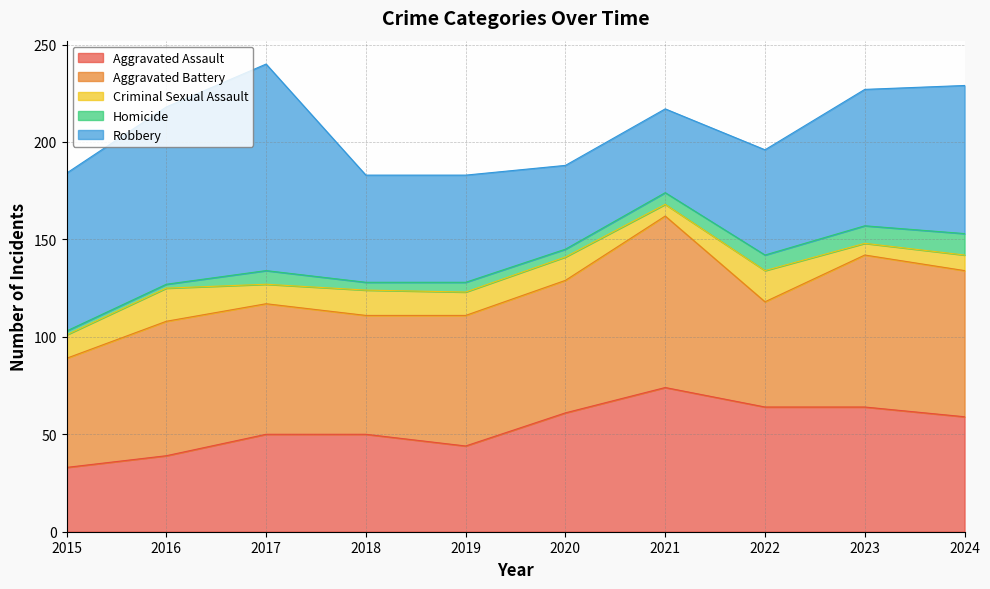

True or false: Aggravated Battery has more than 0 interior local peaks.

True